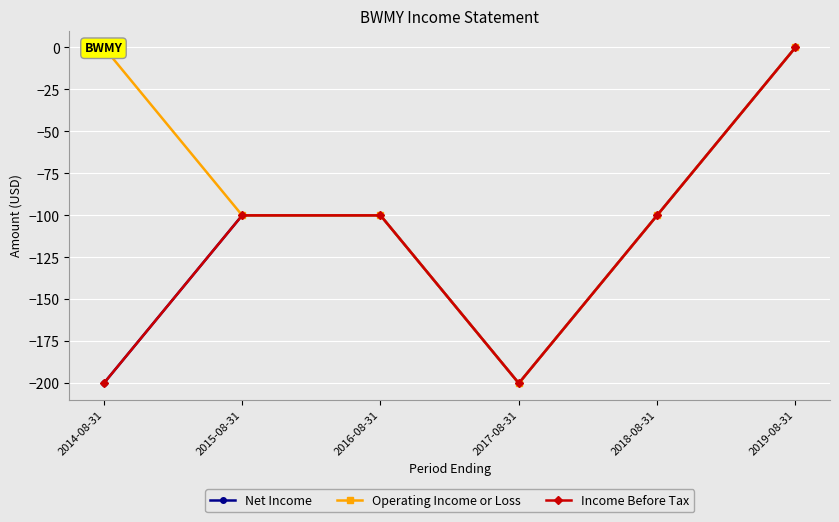

At which label does Net Income reach its minimum?

2014-08-31